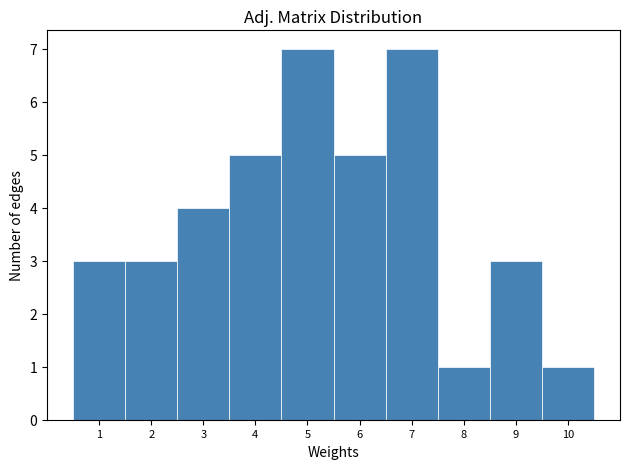

What is the height of the bar covering 4.5 to 5.5 on the x-axis? The values are not printed on the chart, so give them approximately, as read against the axis.

7